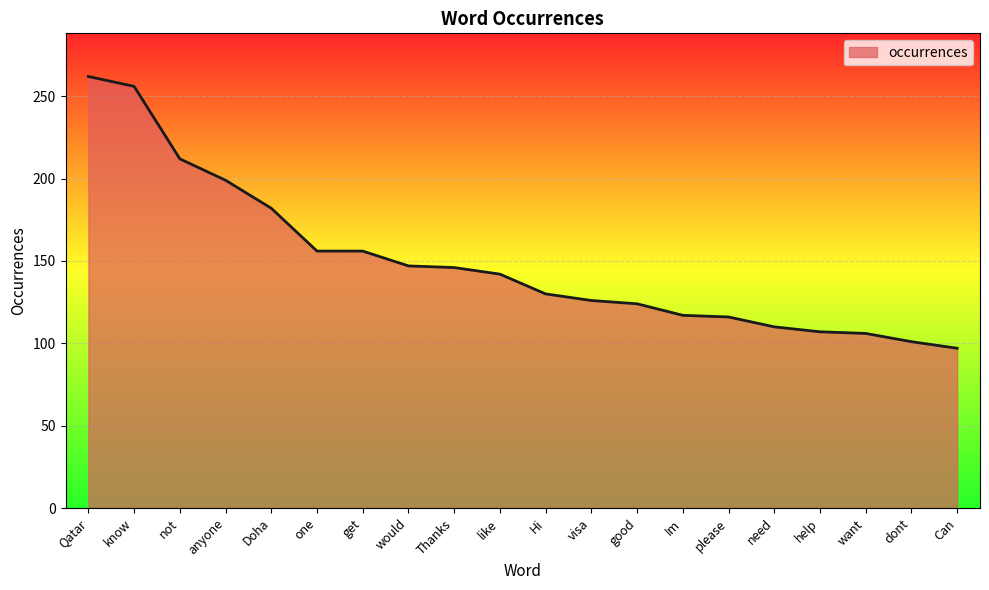

The value at anyone is 199. True or false?

True